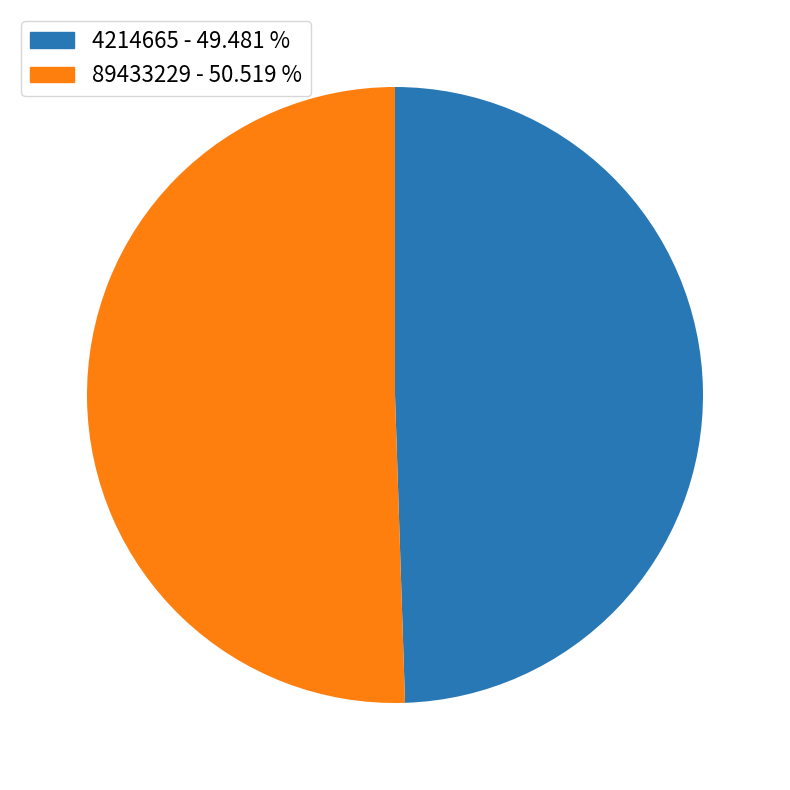

Is there a majority slice in this chart?

Yes